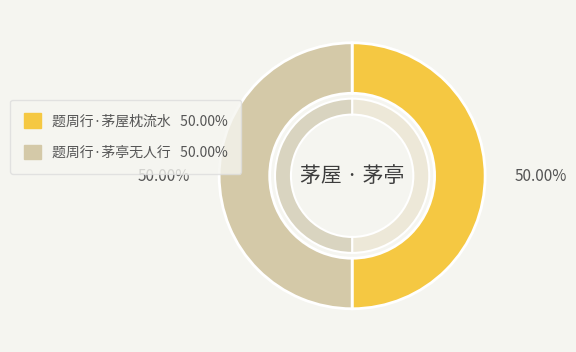

Combined, what portion of the pie is 题周行·茅屋枕流水 and 题周行·茅亭无人行?

100.0%